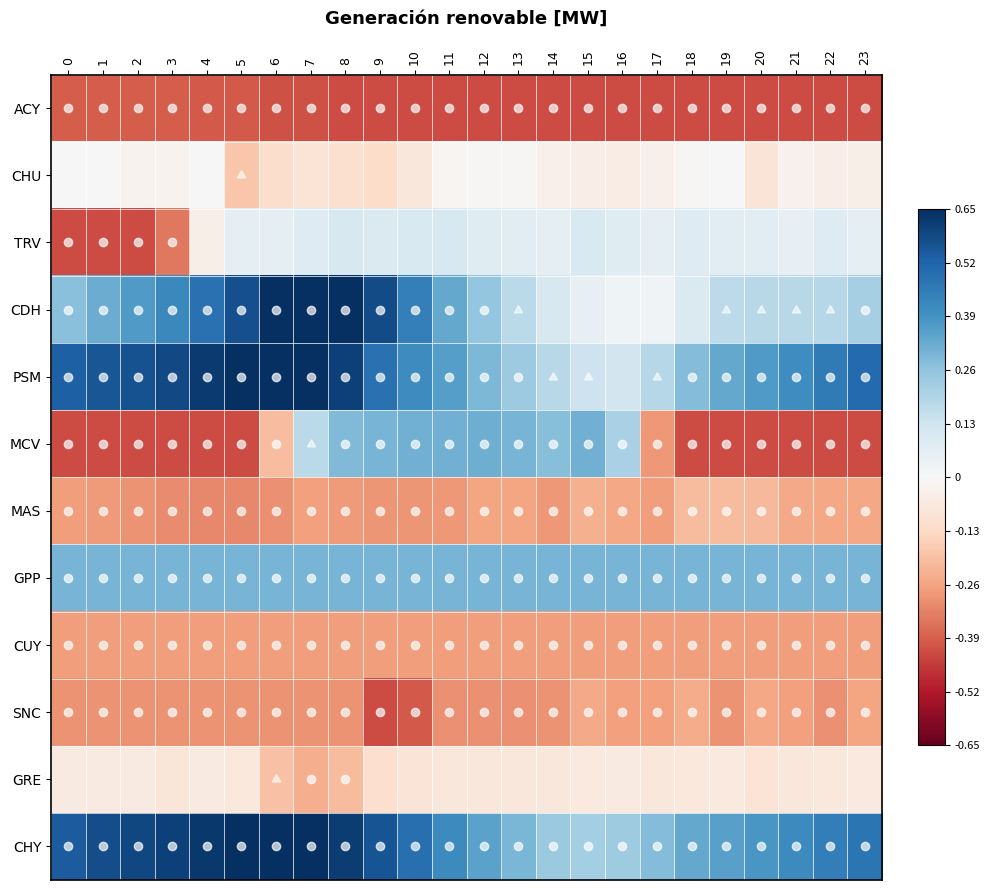

Which label corresponds to the largest value in the chart?

6